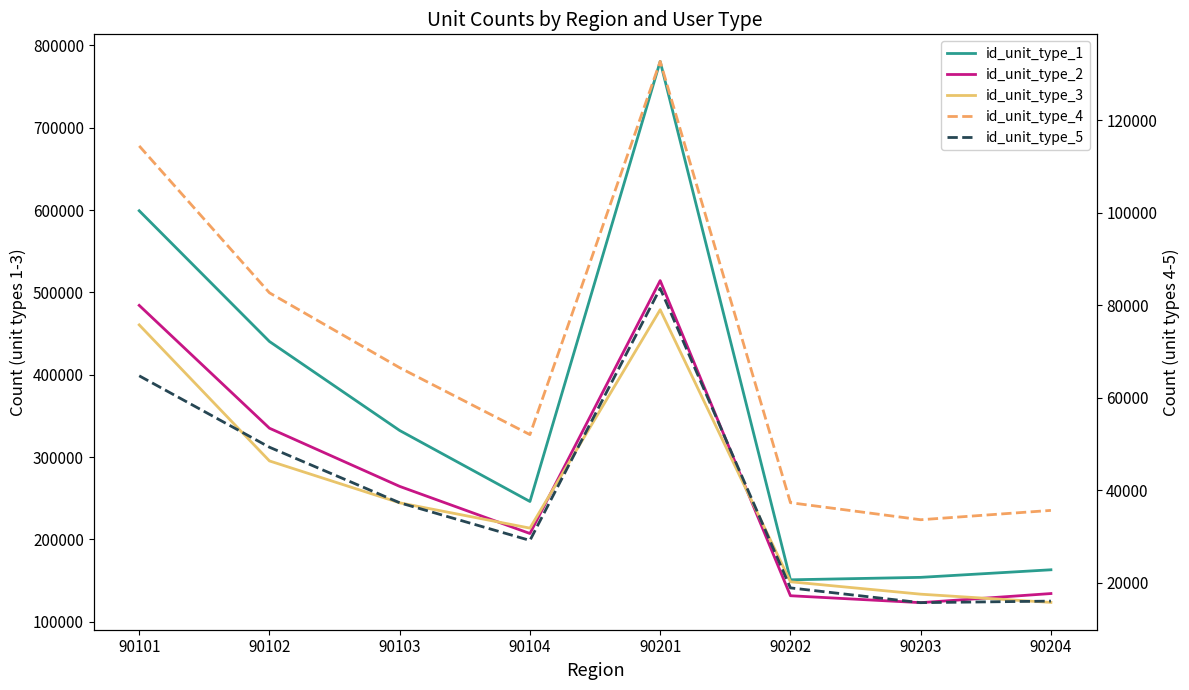

Which series changed the most between 90202 and 90203?

id_unit_type_3